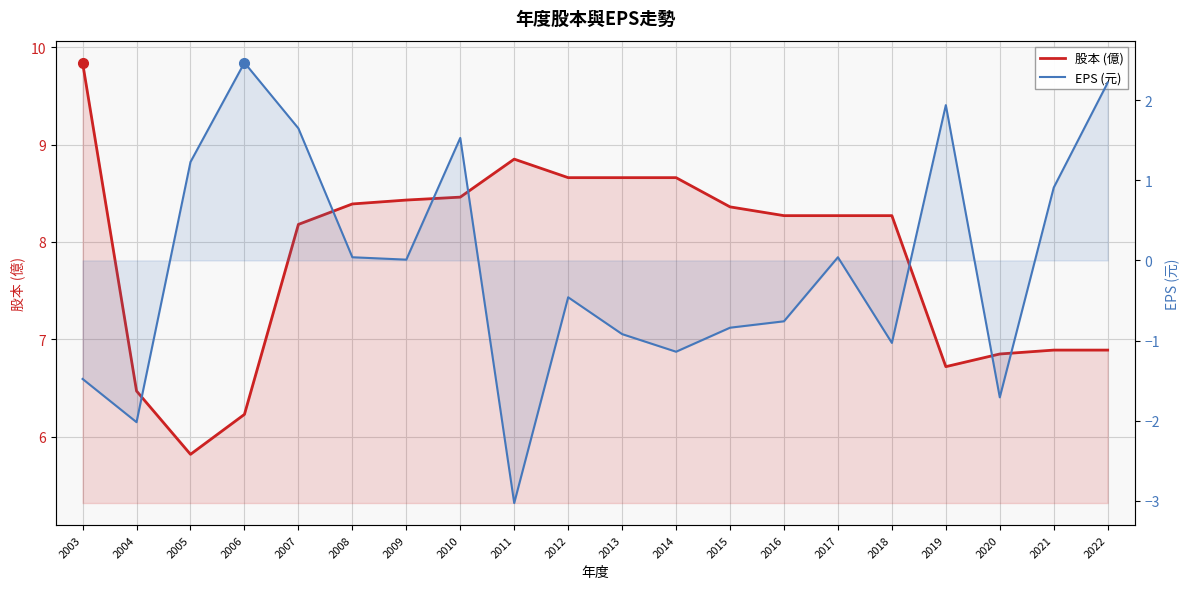

Reading right to left, list all the values displayed in this chart.

股本 (億): 6.9	6.9	6.8	6.7	8.3	8.3	8.3	8.4	8.7	8.7	8.7	8.8	8.5	8.4	8.4	8.2	6.2	5.8	6.5	9.8
EPS (元): 2.2	0.9	-1.7	1.9	-1.0	0.0	-0.8	-0.8	-1.1	-0.9	-0.5	-3.0	1.5	0.0	0.0	1.6	2.5	1.2	-2.0	-1.5